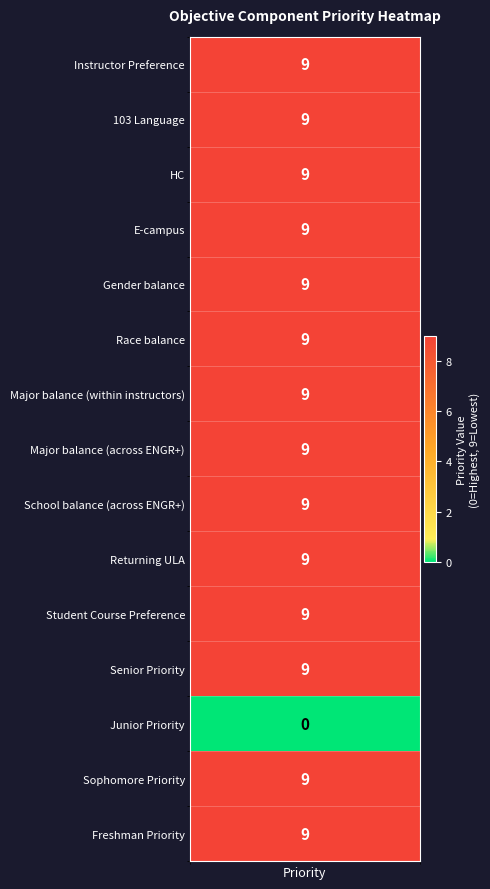

The chart shows a value of 15 at 5. True or false?

False